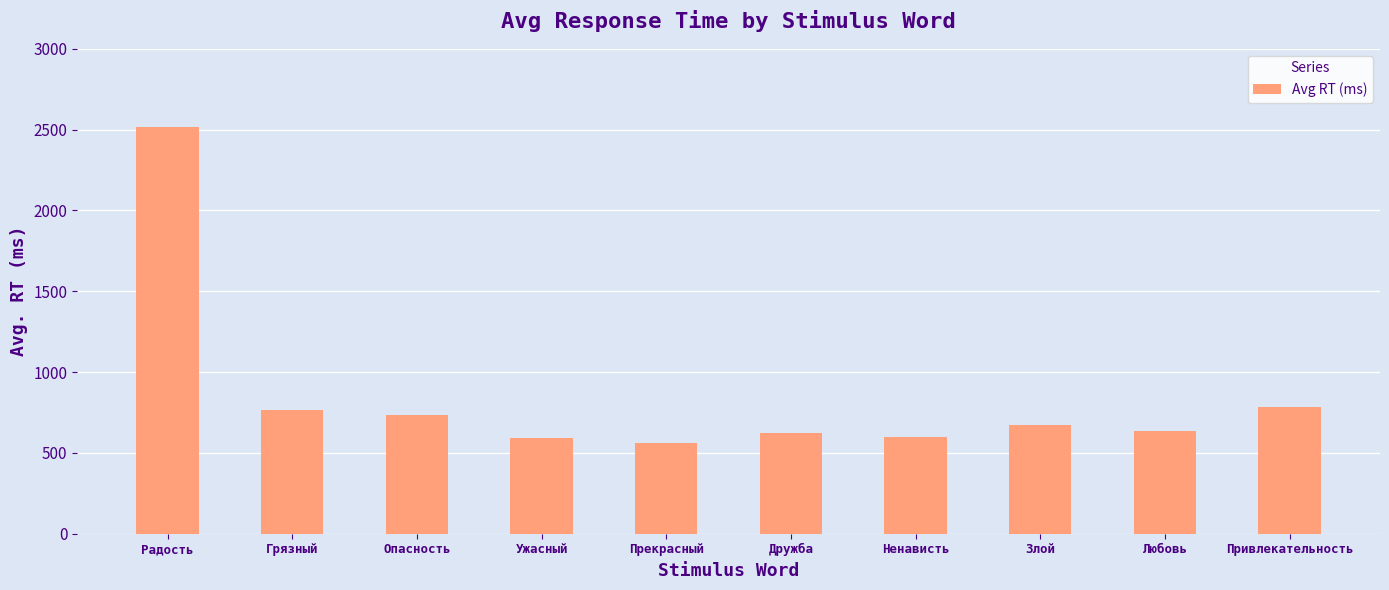

What is the change in value from Грязный to Дружба?

-146